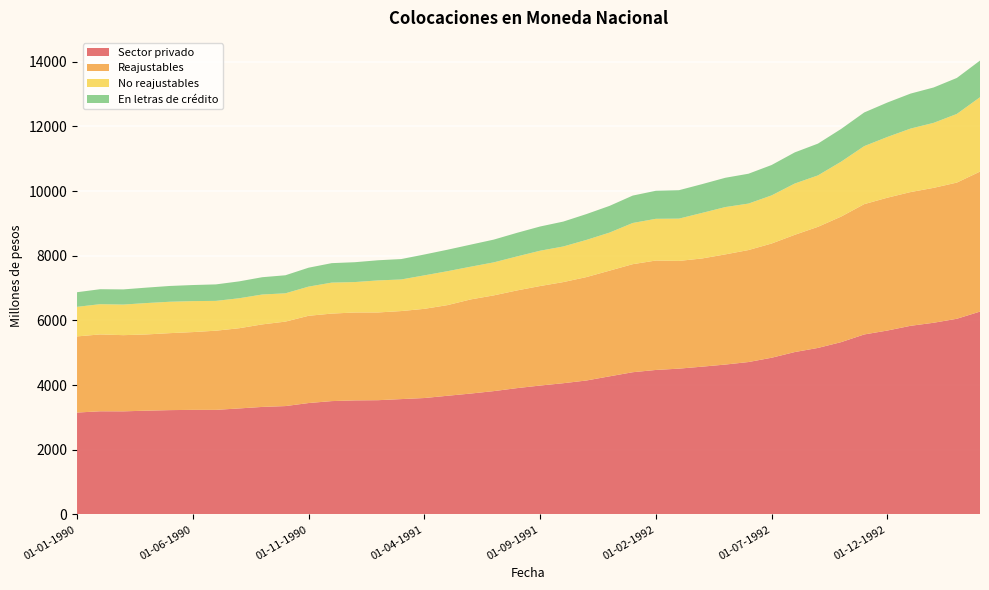

Reading left to right, list all the values displayed in this chart.

Sector privado: 01-01-1990=3151	01-02-1990=3190	01-03-1990=3188	01-04-1990=3209	01-05-1990=3226	01-06-1990=3234	01-07-1990=3234	01-08-1990=3278	01-09-1990=3325	01-10-1990=3351	01-11-1990=3445	01-12-1990=3505	01-01-1991=3527	01-02-1991=3533	01-03-1991=3567	01-04-1991=3600	01-05-1991=3670	01-06-1991=3738	01-07-1991=3814	01-08-1991=3906	01-09-1991=3986	01-10-1991=4058	01-11-1991=4142	01-12-1991=4271	01-01-1992=4398	01-02-1992=4468	01-03-1992=4509	01-04-1992=4570	01-05-1992=4635	01-06-1992=4713	01-07-1992=4846	01-08-1992=5022	01-09-1992=5149	01-10-1992=5328	01-11-1992=5566	01-12-1992=5687	01-01-1993=5833	01-02-1993=5928	01-03-1993=6051	01-04-1993=6273
Reajustables: 01-01-1990=2354	01-02-1990=2377	01-03-1990=2356	01-04-1990=2357	01-05-1990=2380	01-06-1990=2405	01-07-1990=2448	01-08-1990=2480	01-09-1990=2552	01-10-1990=2612	01-11-1990=2698	01-12-1990=2706	01-01-1991=2718	01-02-1991=2713	01-03-1991=2722	01-04-1991=2758	01-05-1991=2803	01-06-1991=2911	01-07-1991=2960	01-08-1991=3021	01-09-1991=3077	01-10-1991=3127	01-11-1991=3198	01-12-1991=3268	01-01-1992=3341	01-02-1992=3384	01-03-1992=3331	01-04-1992=3346	01-05-1992=3407	01-06-1992=3463	01-07-1992=3532	01-08-1992=3625	01-09-1992=3745	01-10-1992=3882	01-11-1992=4030	01-12-1992=4108	01-01-1993=4136	01-02-1993=4172	01-03-1993=4211	01-04-1993=4329
No reajustables: 01-01-1990=915	01-02-1990=935	01-03-1990=946	01-04-1990=971	01-05-1990=971	01-06-1990=958	01-07-1990=922	01-08-1990=927	01-09-1990=924	01-10-1990=875	01-11-1990=902	01-12-1990=958	01-01-1991=941	01-02-1991=991	01-03-1991=977	01-04-1991=1035	01-05-1991=1049	01-06-1991=1012	01-07-1991=1021	01-08-1991=1051	01-09-1991=1092	01-10-1991=1101	01-11-1991=1149	01-12-1991=1177	01-01-1992=1274	01-02-1992=1290	01-03-1992=1308	01-04-1992=1409	01-05-1992=1463	01-06-1992=1437	01-07-1992=1488	01-08-1992=1586	01-09-1992=1590	01-10-1992=1698	01-11-1992=1794	01-12-1992=1878	01-01-1993=1963	01-02-1993=2010	01-03-1993=2123	01-04-1993=2300
En letras de crédito: 01-01-1990=452	01-02-1990=463	01-03-1990=469	01-04-1990=477	01-05-1990=488	01-06-1990=497	01-07-1990=510	01-08-1990=522	01-09-1990=535	01-10-1990=558	01-11-1990=585	01-12-1990=602	01-01-1991=614	01-02-1991=623	01-03-1991=631	01-04-1991=645	01-05-1991=664	01-06-1991=682	01-07-1991=704	01-08-1991=730	01-09-1991=749	01-10-1991=770	01-11-1991=799	01-12-1991=826	01-01-1992=847	01-02-1992=867	01-03-1992=879	01-04-1992=890	01-05-1992=906	01-06-1992=923	01-07-1992=940	01-08-1992=963	01-09-1992=983	01-10-1992=1012	01-11-1992=1041	01-12-1992=1065	01-01-1993=1082	01-02-1993=1094	01-03-1993=1113	01-04-1993=1133